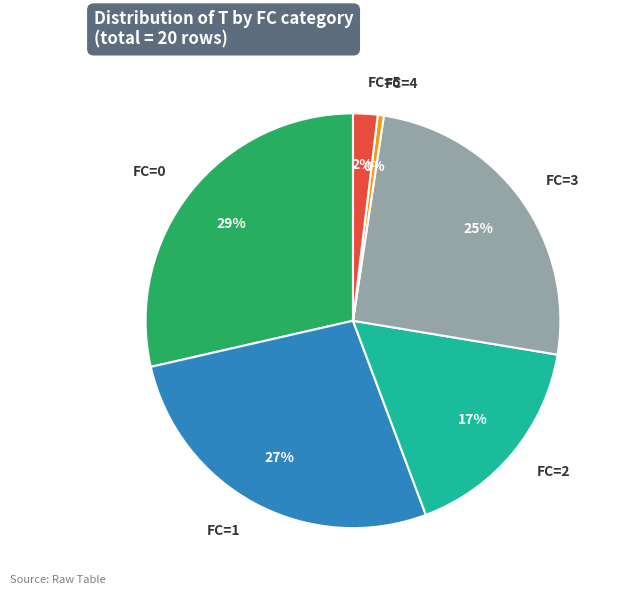

Is it true that FC=0 is 21% of the pie?

False